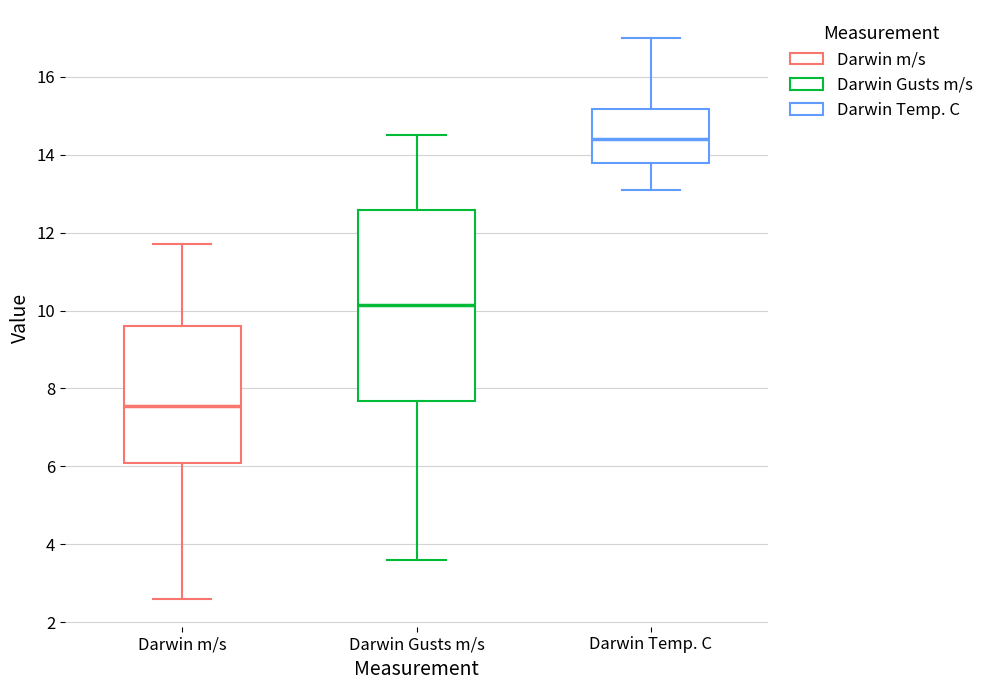

Comparing the boxes themselves (not the whiskers), which one is the tallest?

Darwin Gusts m/s